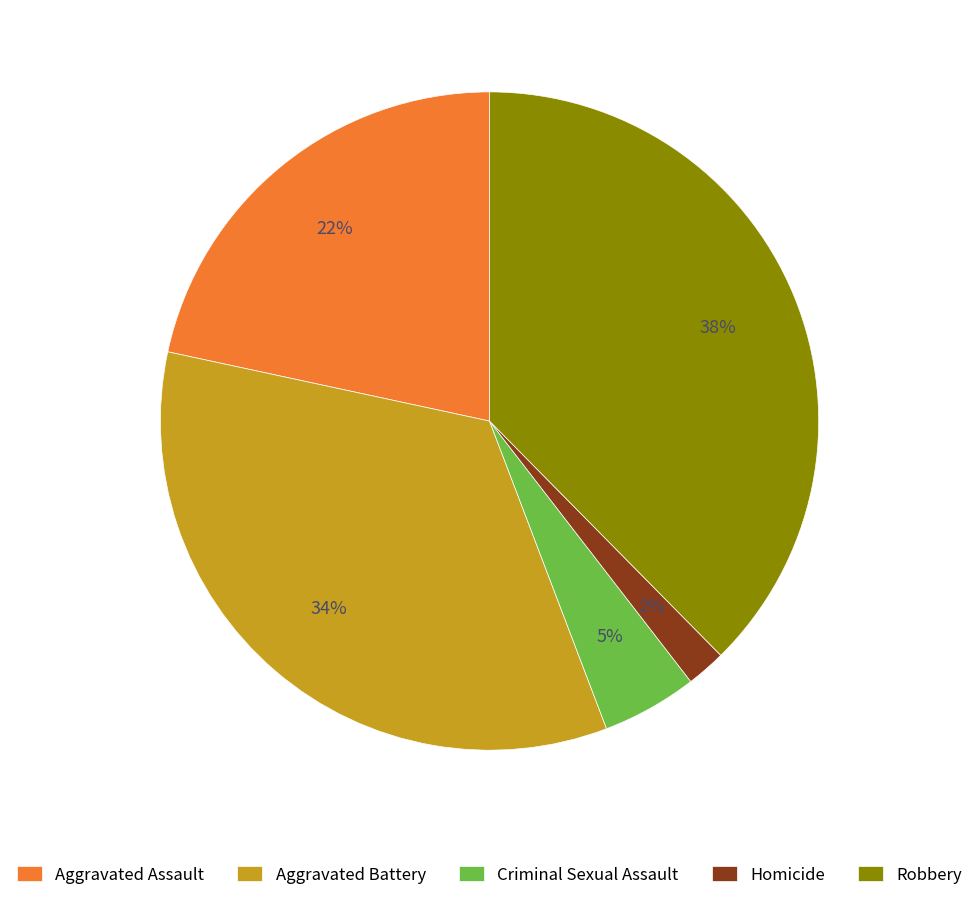

Which slice is the largest?

Robbery